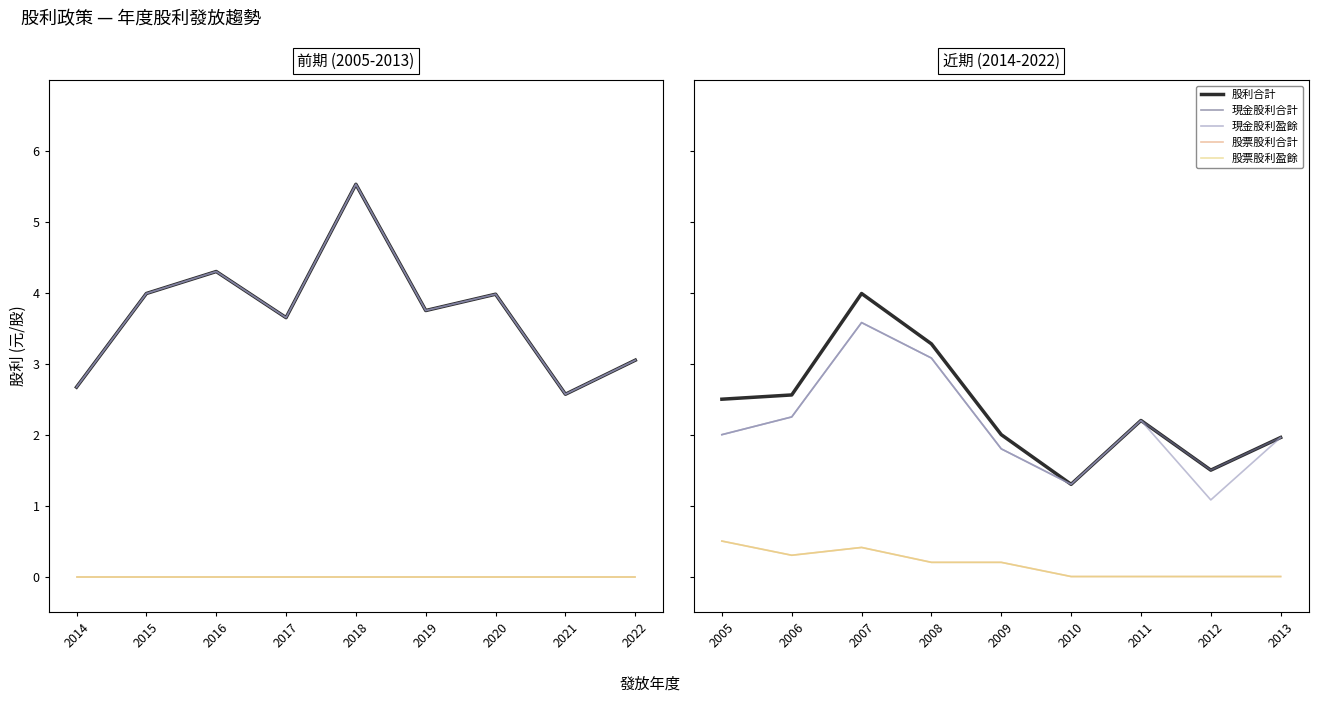

List the series in order of their peak value, lowest first.

股票股利合計, 股票股利盈餘, 現金股利合計, 現金股利盈餘, 股利合計